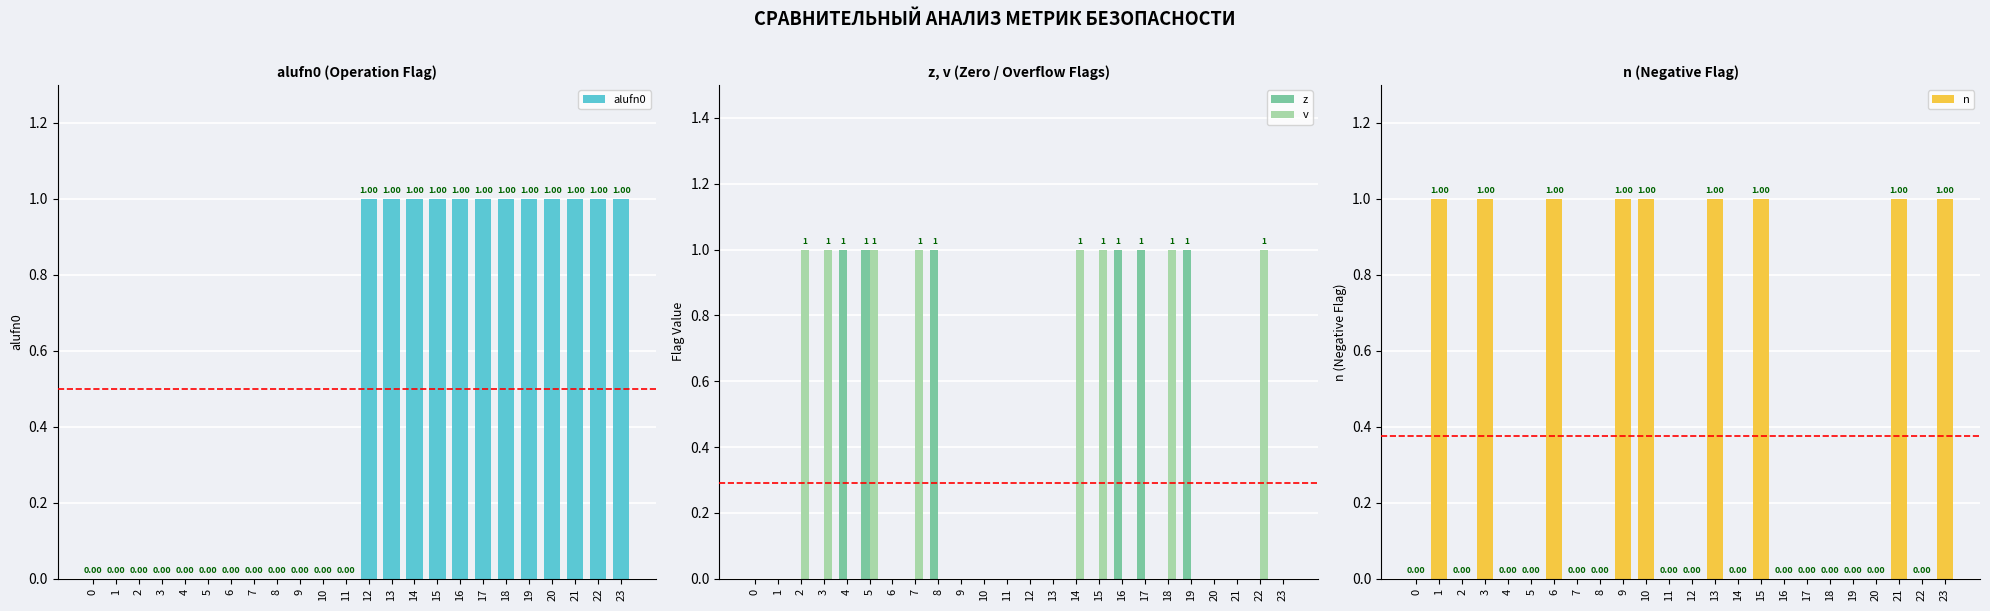

List the series in order of their peak value, lowest first.

alufn0, z, v, n